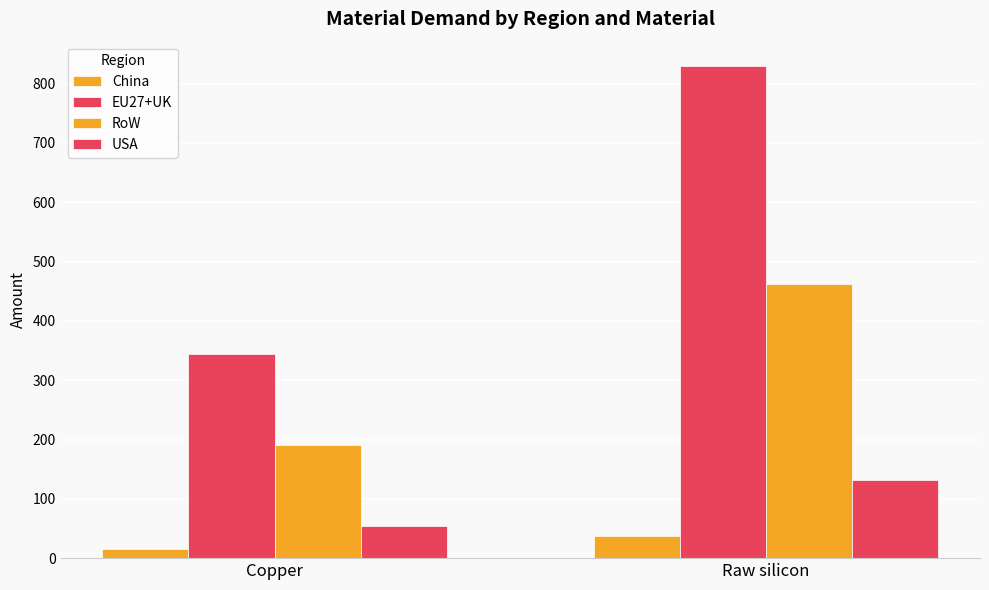

What is the minimum value for RoW?

191.4